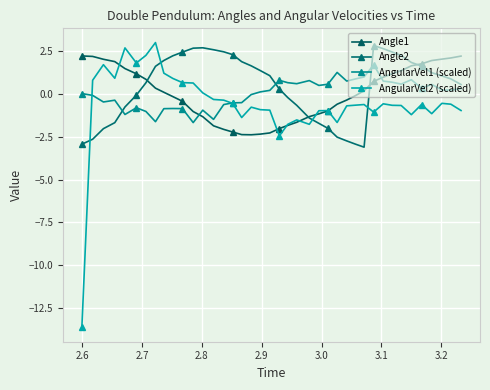

How many intersections are there between AngularVel2 (scaled) and AngularVel1 (scaled)?

2